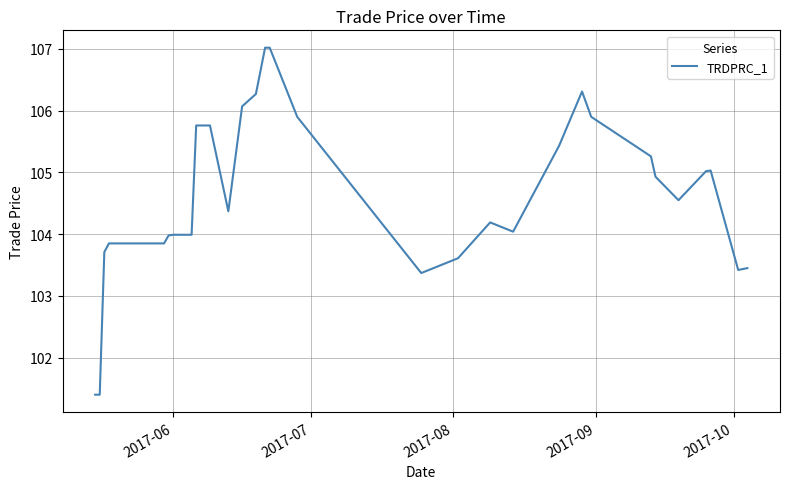

What is the difference between the maximum and minimum values?

5.6